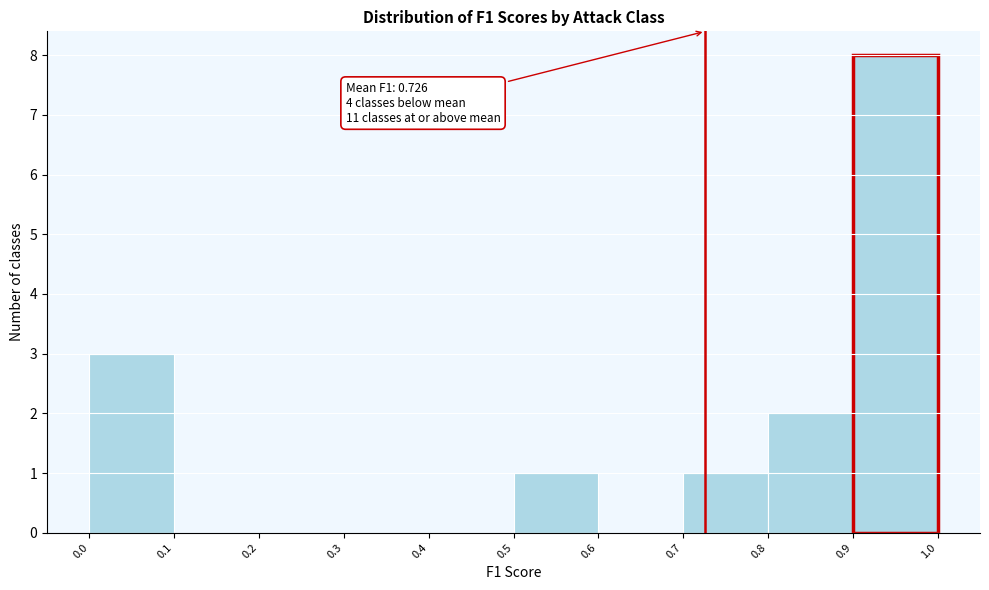

Which range on the x-axis has the tallest bar?

0.9 to 1.0